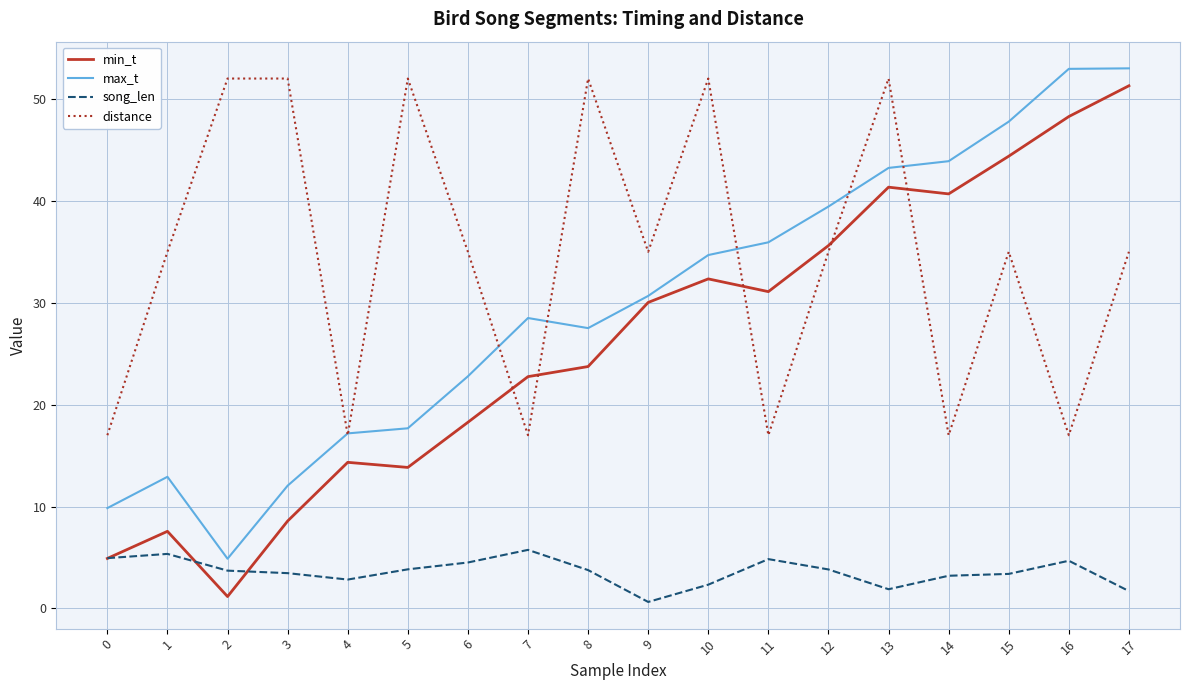

True or false: distance has a value of 52.0 at 5.

True